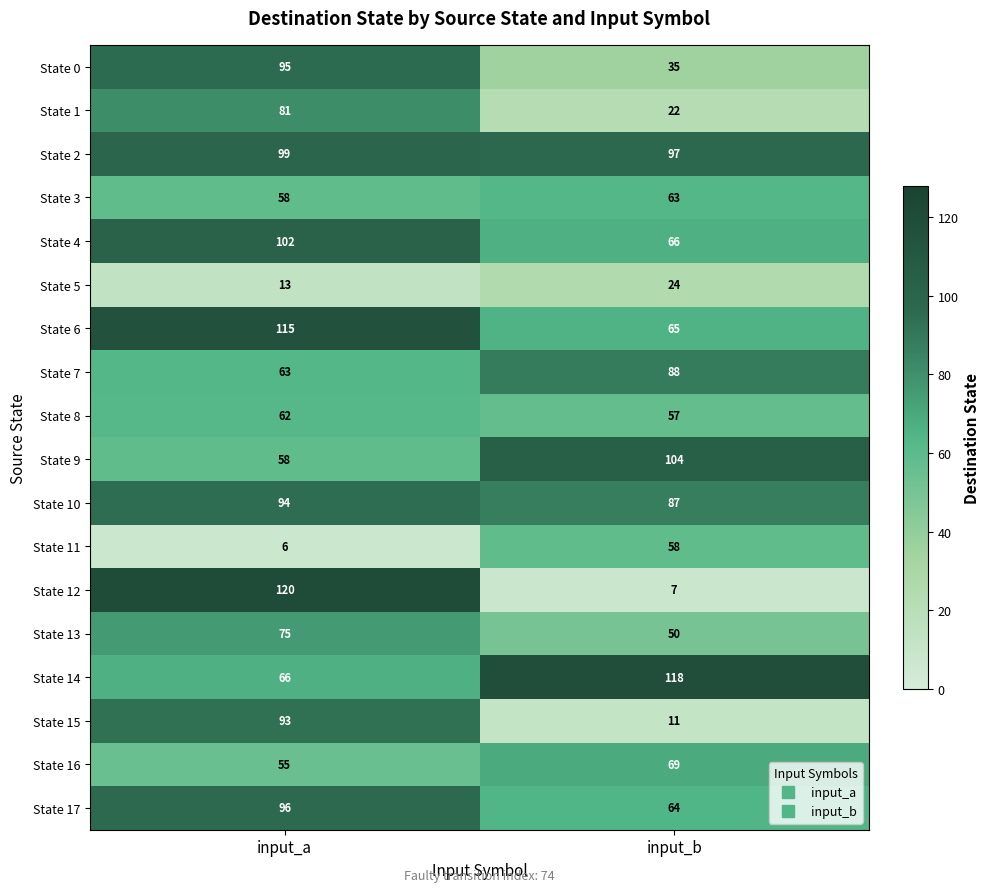

What is the maximum value for State 7?

88